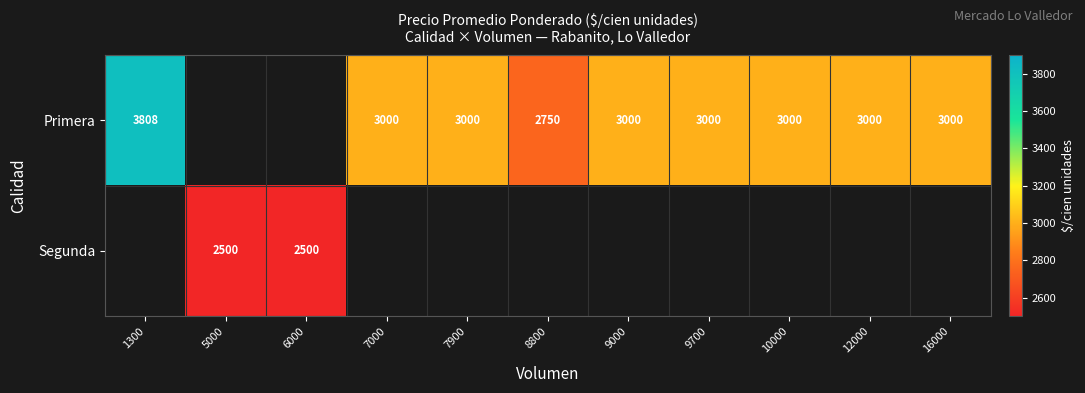

Count the number of data series in this chart.

2